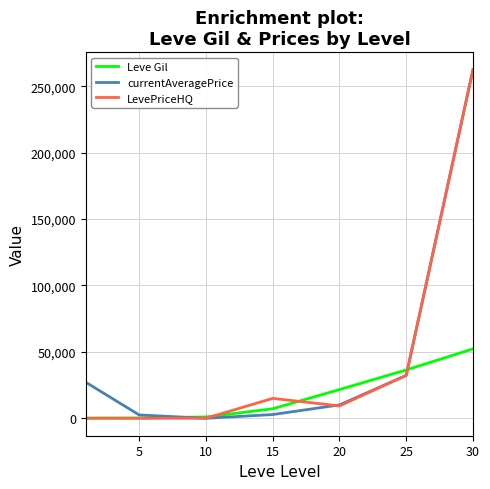

Which series has the widest spread of values?

LevePriceHQ